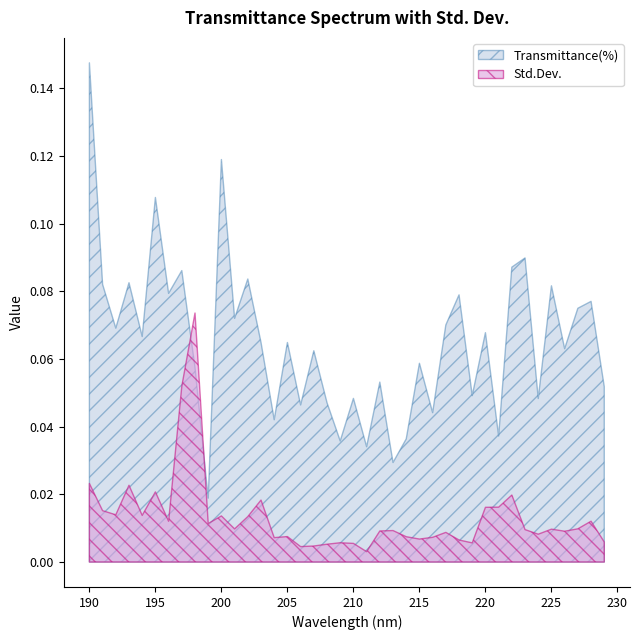

At how many categories does at least one series exceed 0?

40